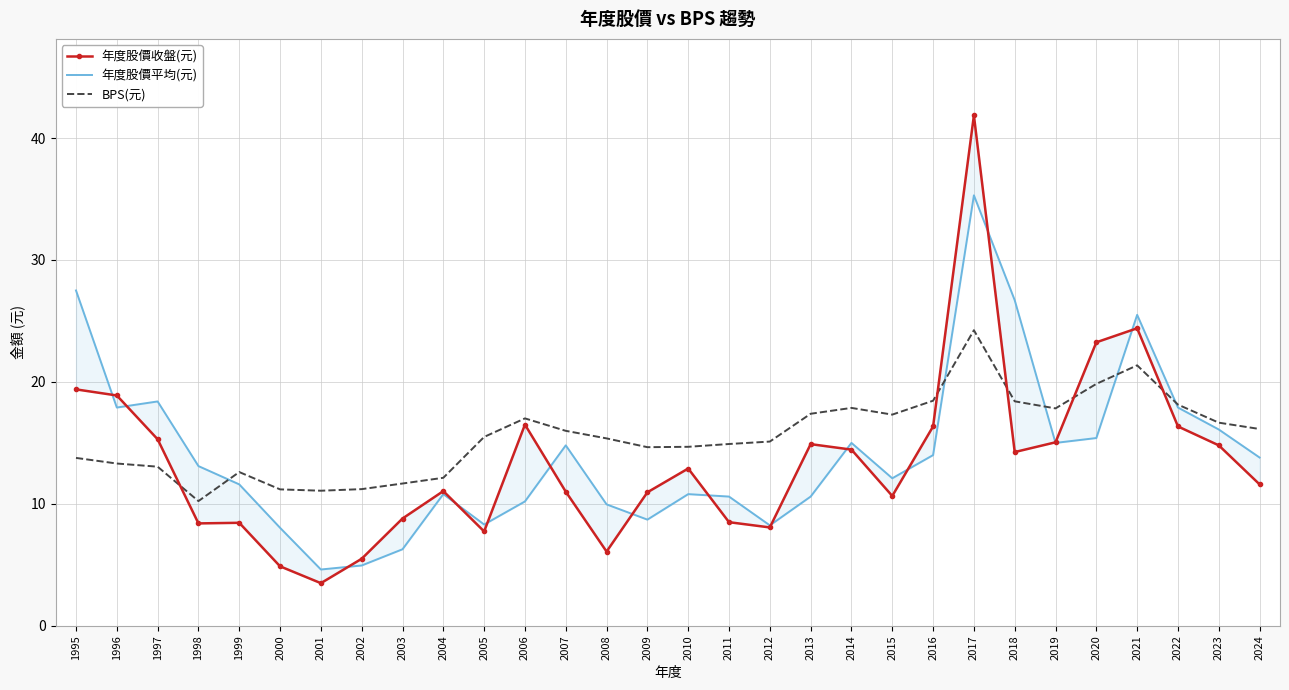

What is the total value across all series at 2007?

41.8